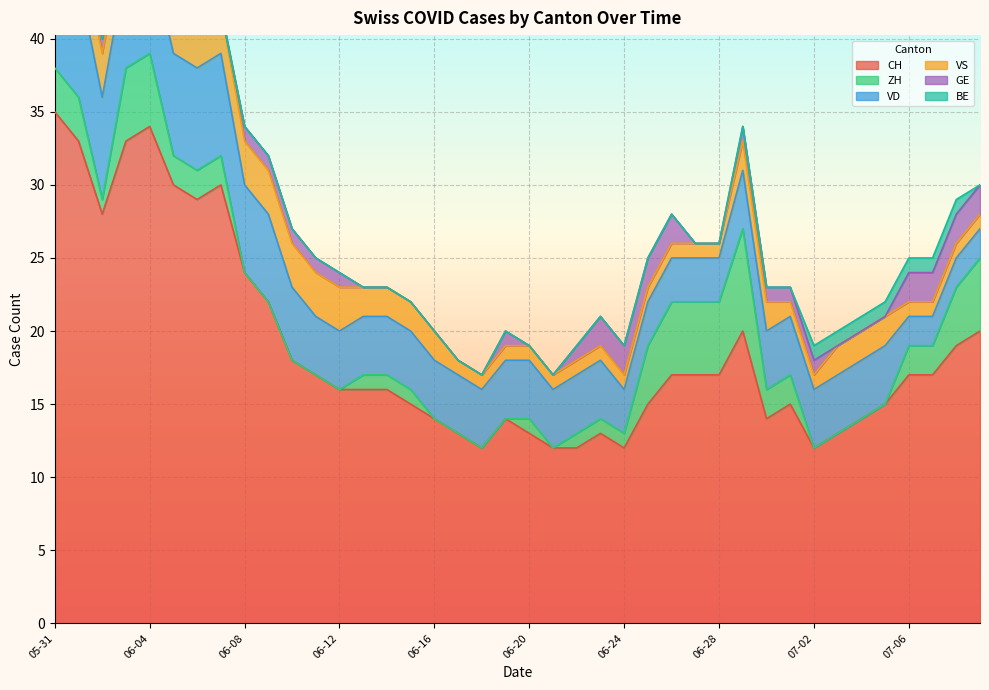

Which series has the largest range (max minus min)?

CH